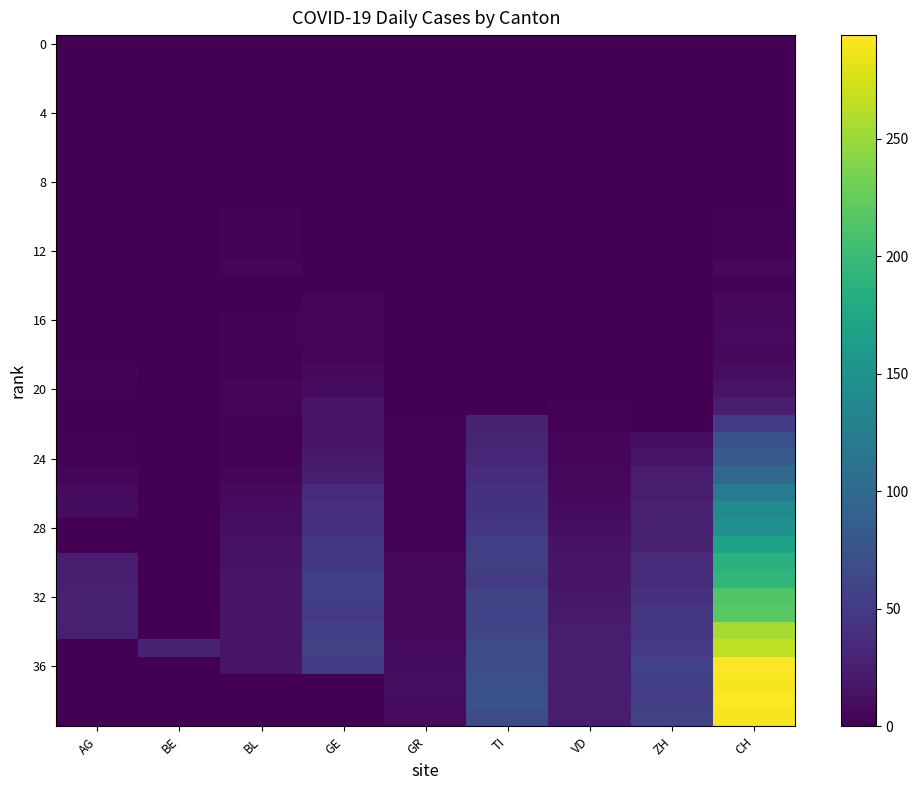

What is the difference between the highest and lowest values at AG?

27